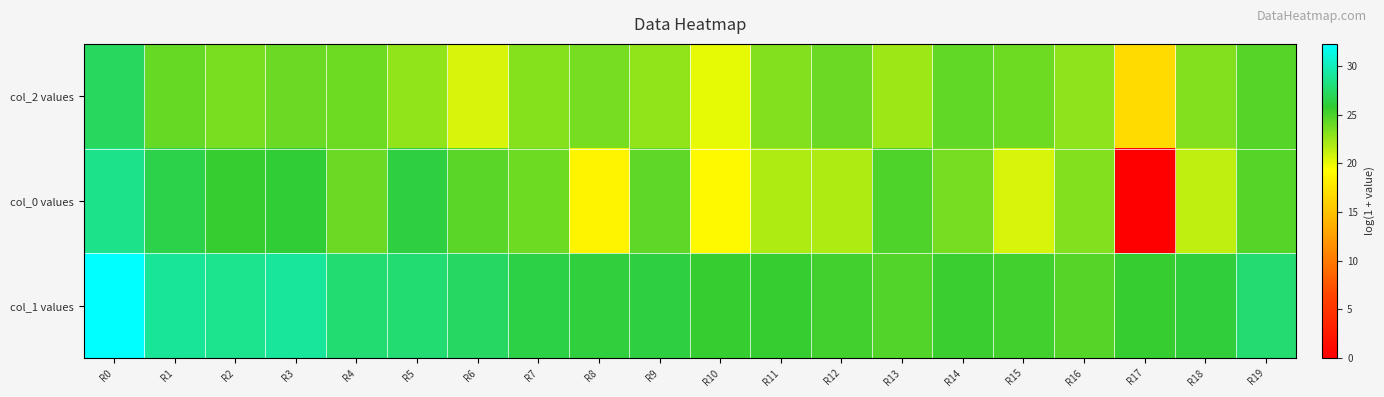

Which label corresponds to the largest value in the chart?

R0